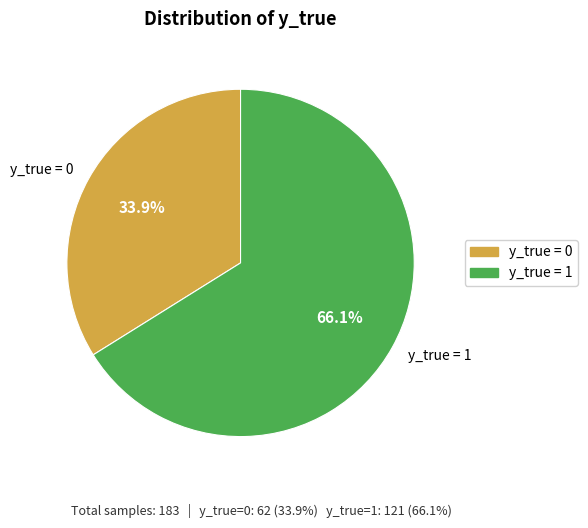

Which slice is the smallest?

y_true = 0